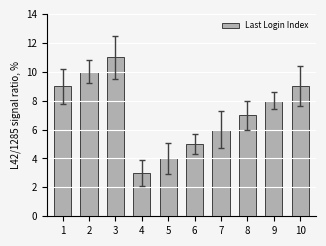

Is it true that the value at 4 is 3?

True